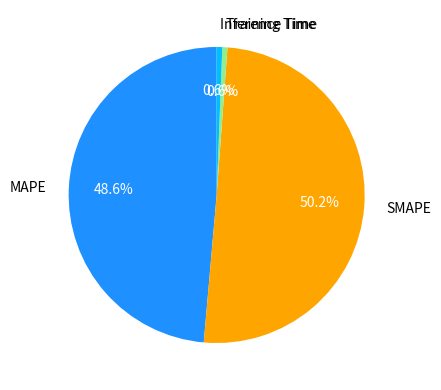

To the nearest percent, what is the average slice percentage?

25%